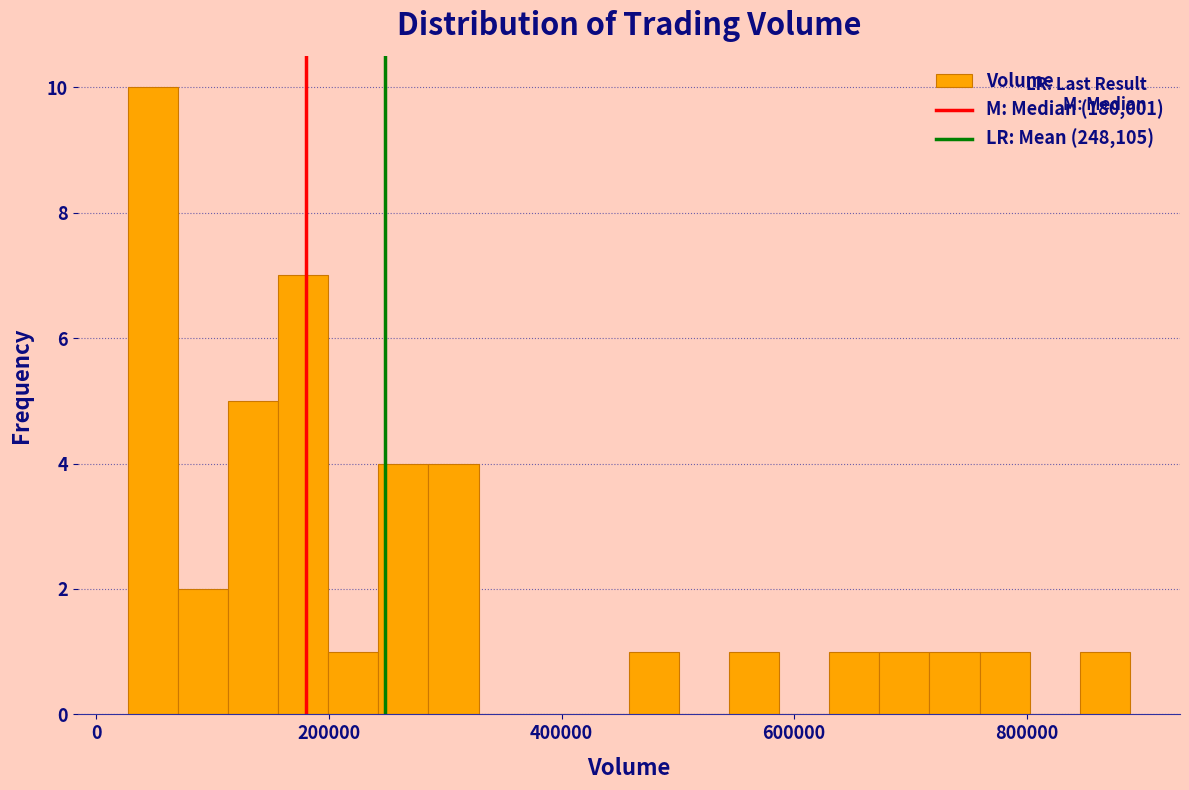

Around what value on the x-axis is the tallest bar? Give the approximate position of its centre, as read against the axis.

40000